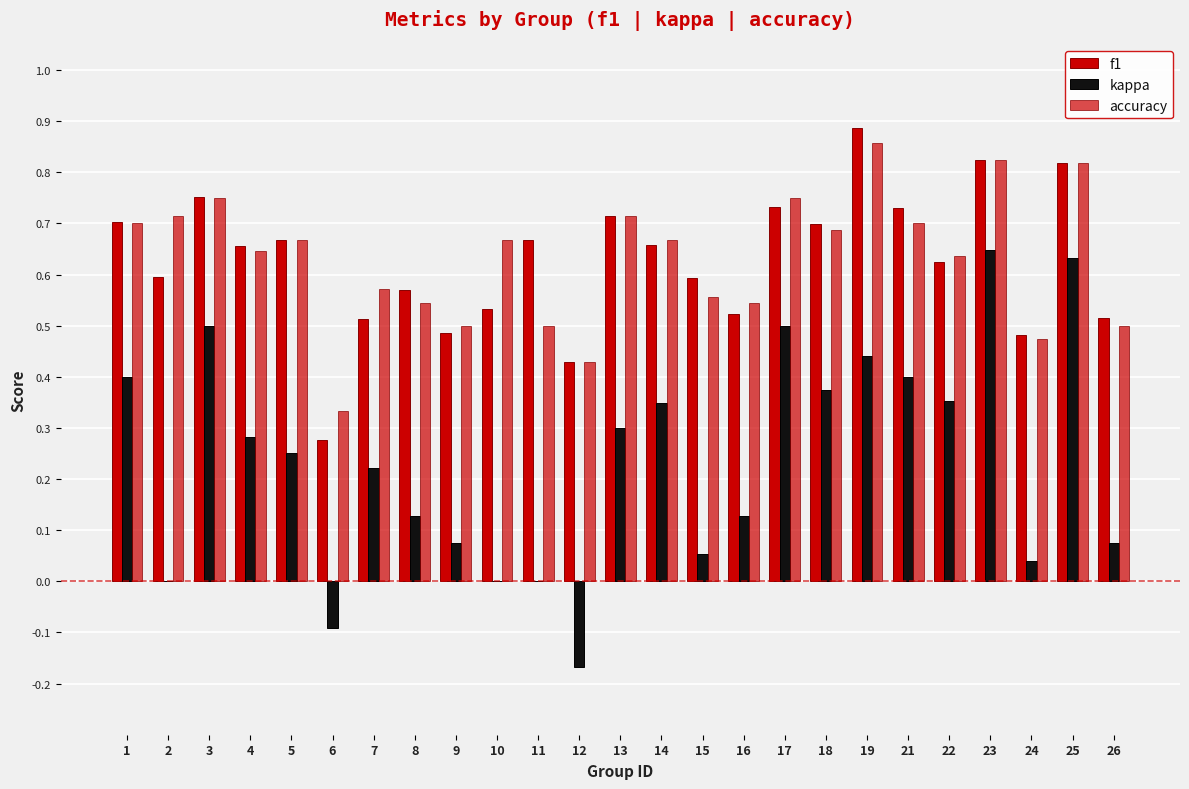

Does the chart contain stacked bars?

No